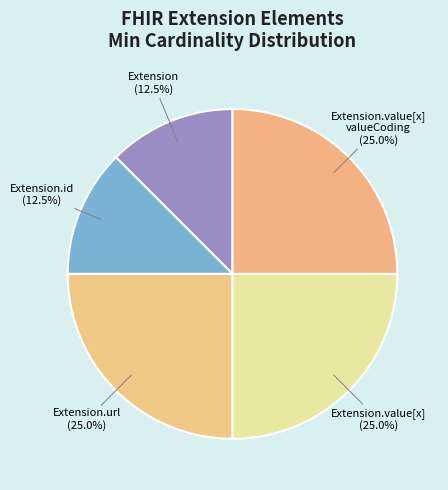

How many segments does this pie chart have?

5